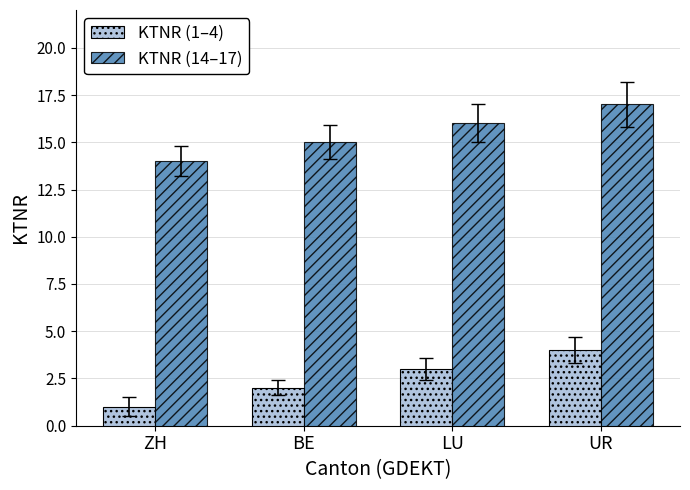

What is the greatest value displayed?

17